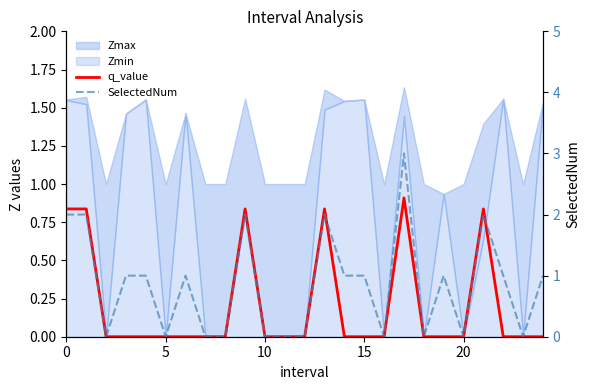

Which series has the largest range (max minus min)?

SelectedNum